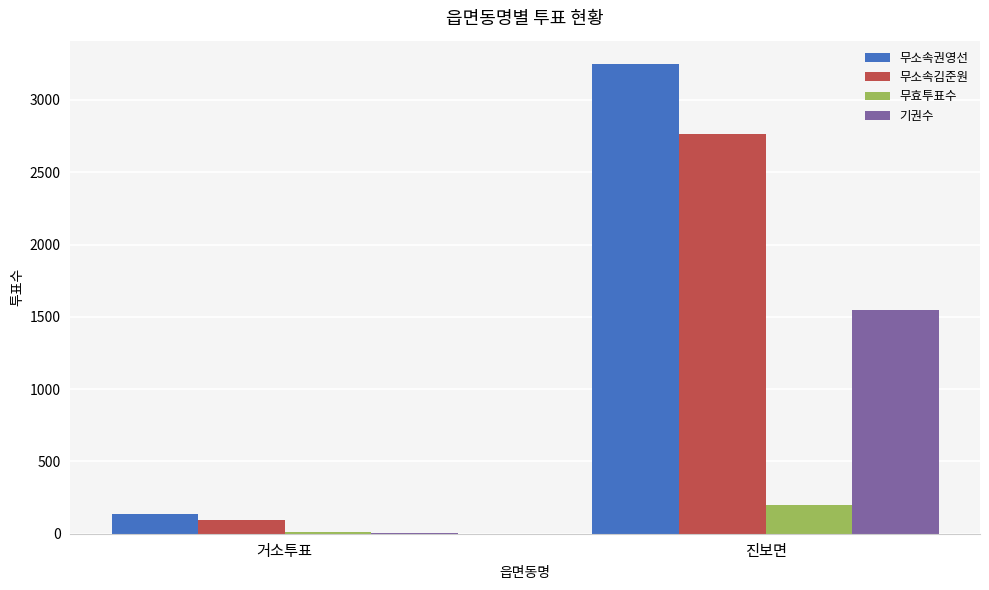

Reading left to right, what are all the values shown in this chart?

무소속권영선: 135	3248
무소속김준원: 94	2765
무효투표수: 12	202
기권수: 6	1545